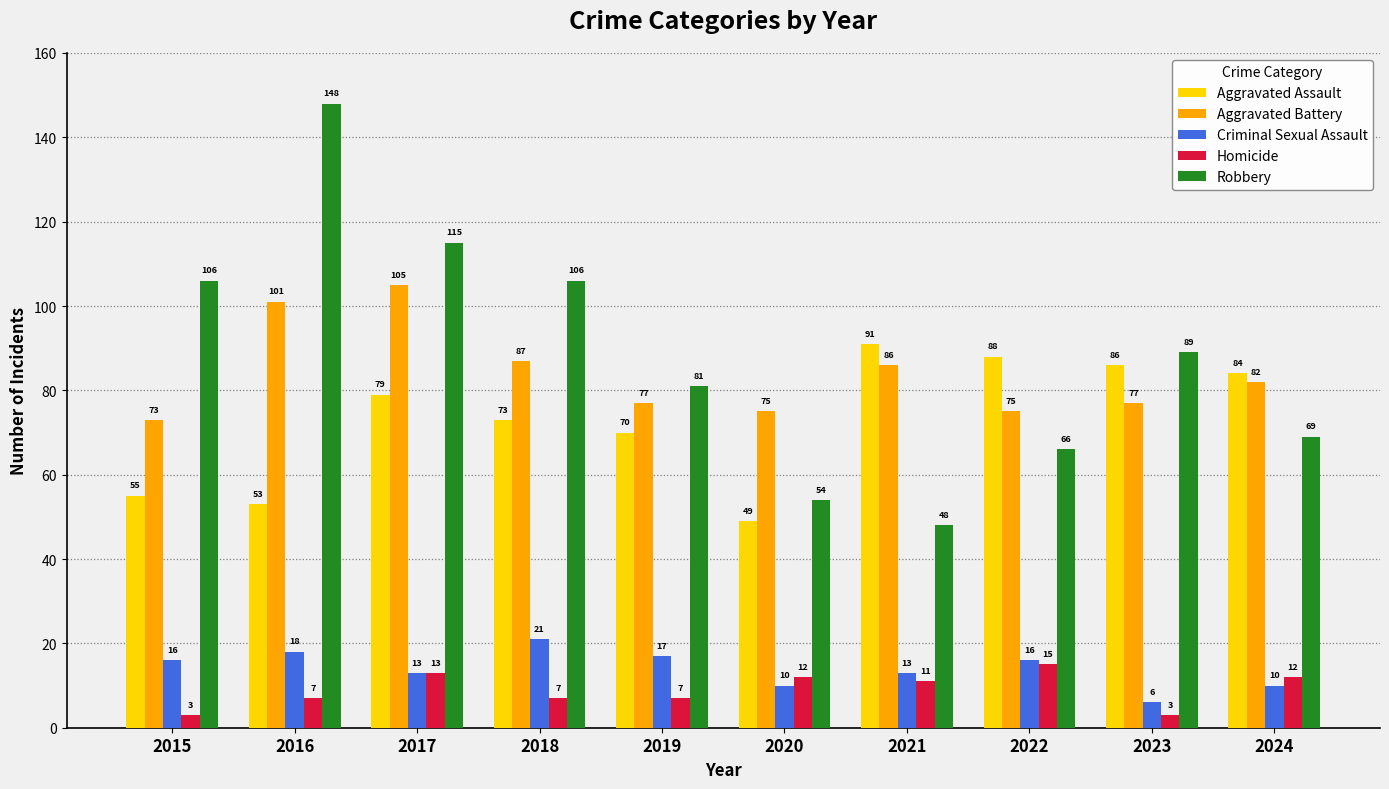

Read the Criminal Sexual Assault value at 2016, to the nearest 10.

20